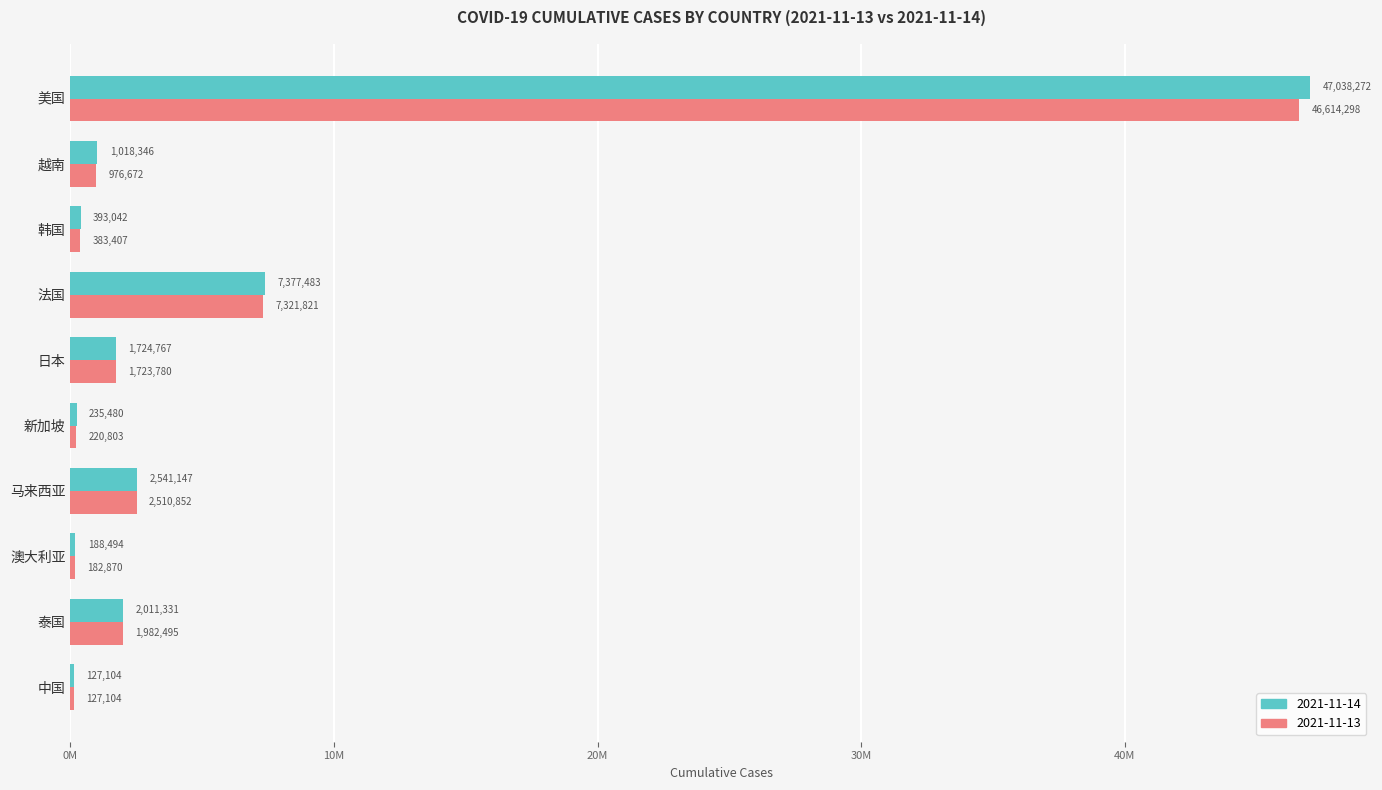

What position from the left is 韩国?

8